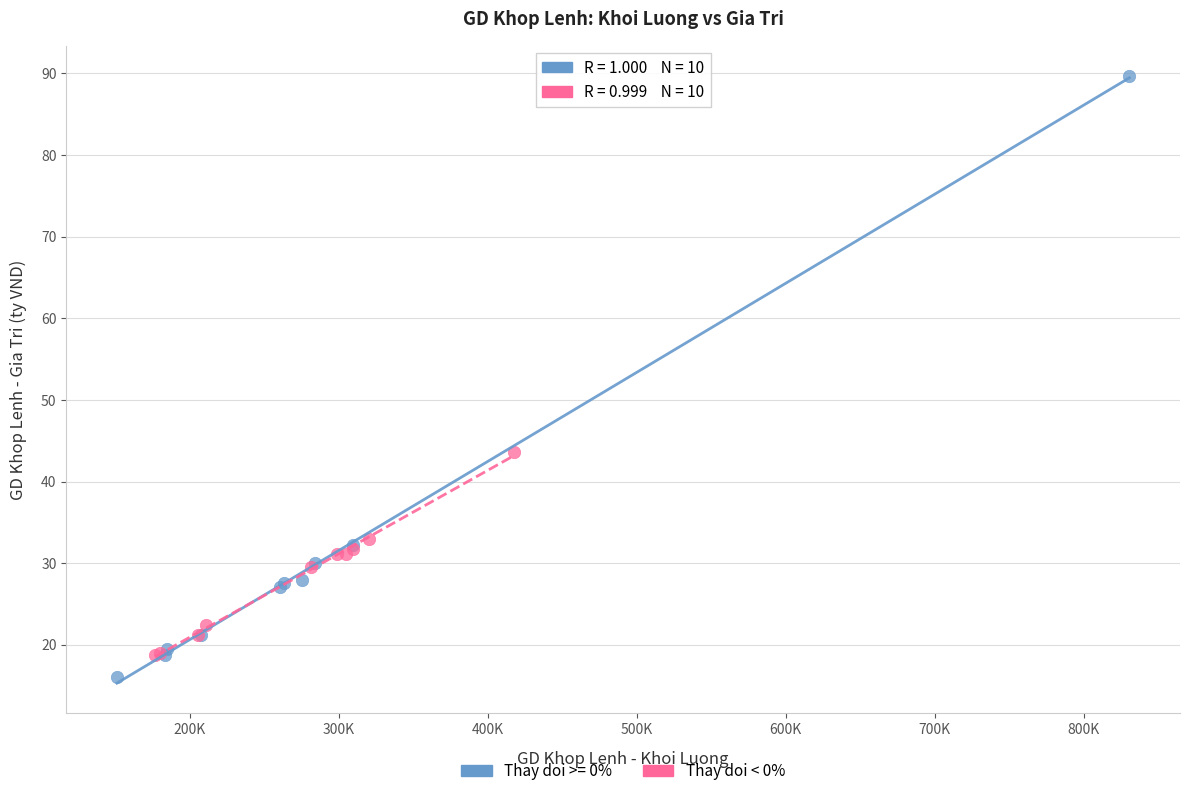

Which series contains the highest Y value?

Thay doi >= 0%